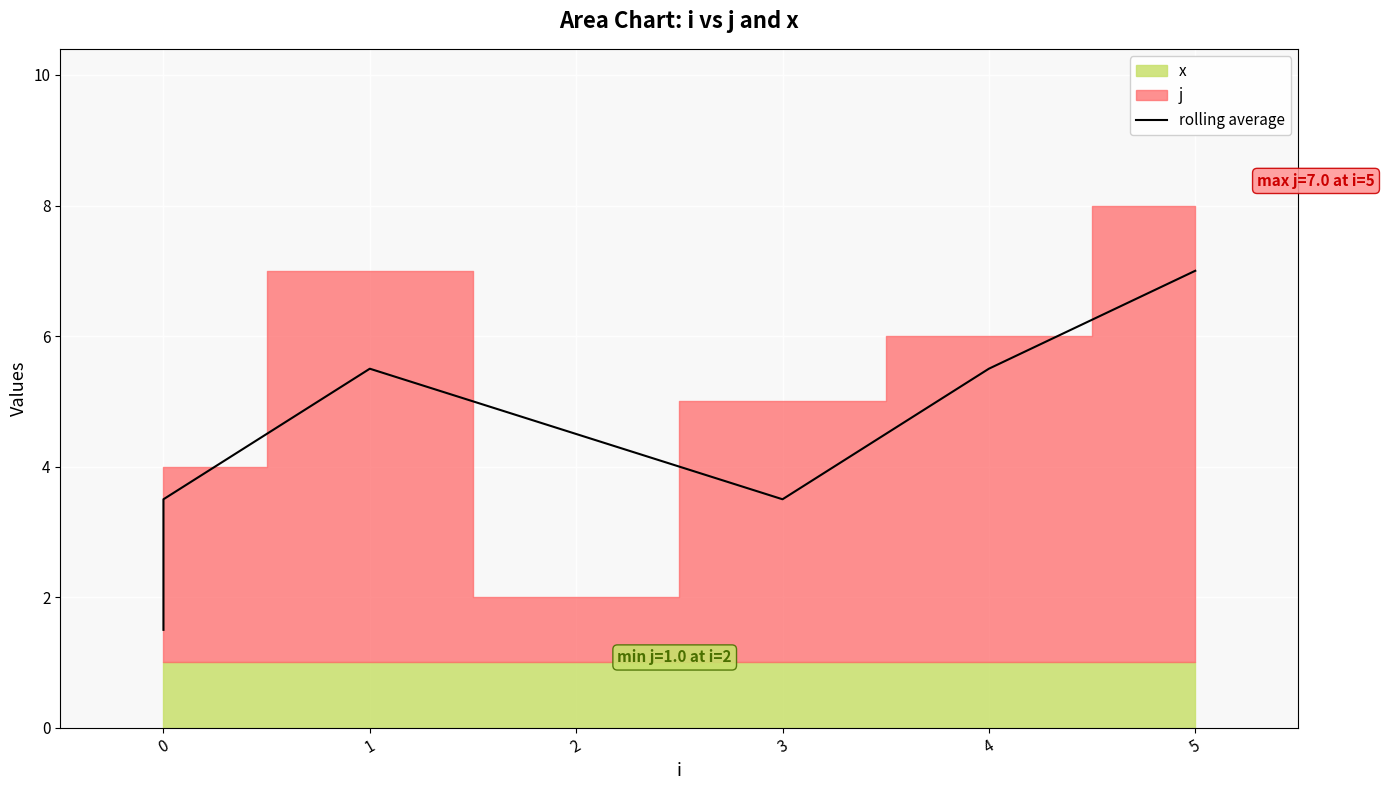

What is the difference between the maximum and second lowest values?

3.5